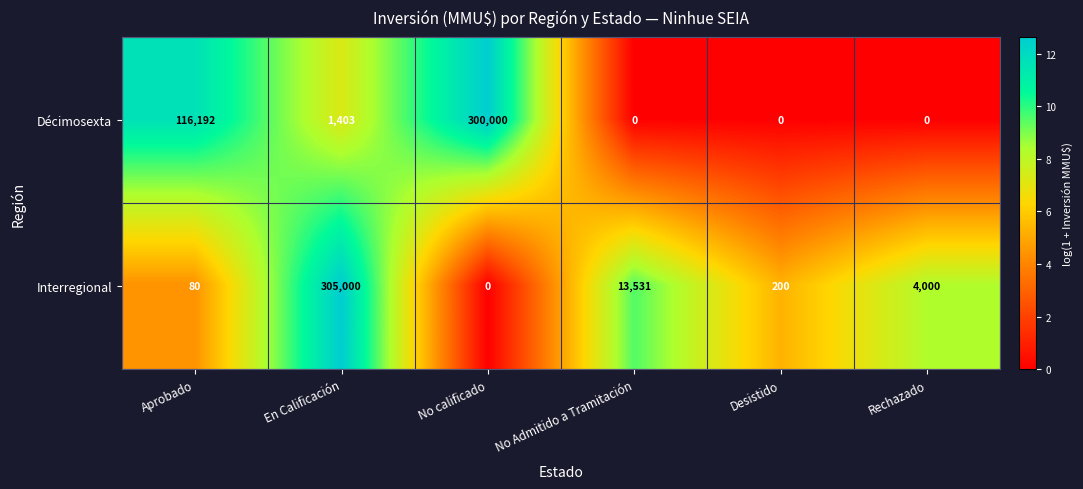

What is the difference between the highest and lowest values at No calificado?

300000